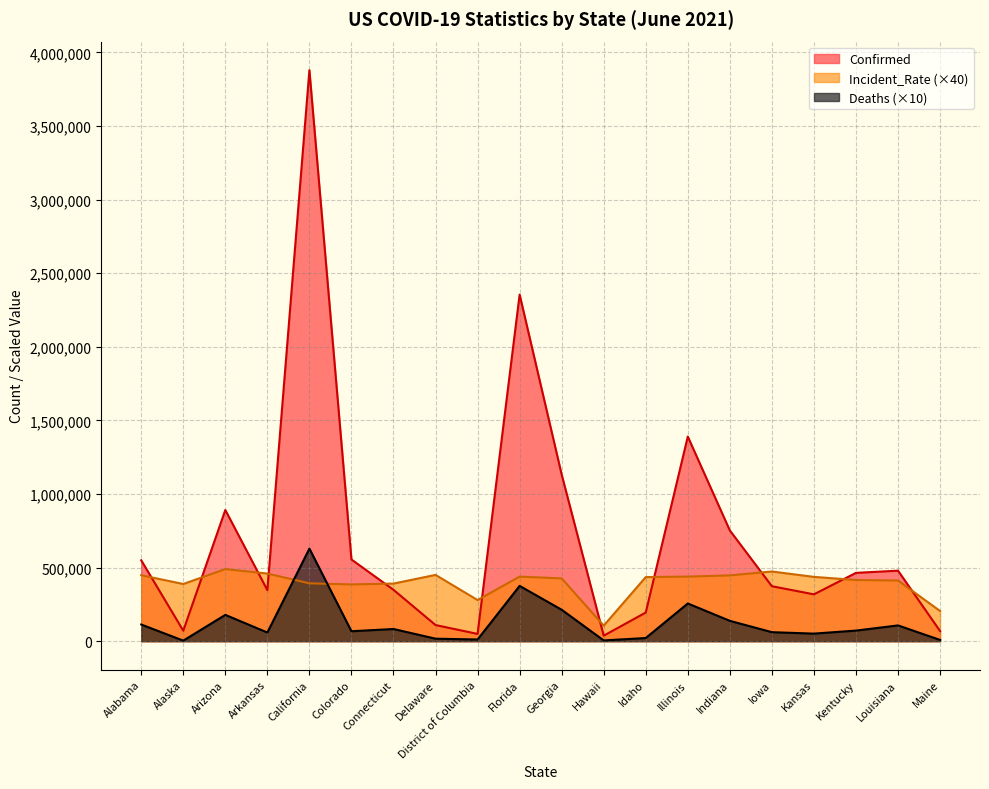

Which series changed the most between Kansas and Louisiana?

Confirmed